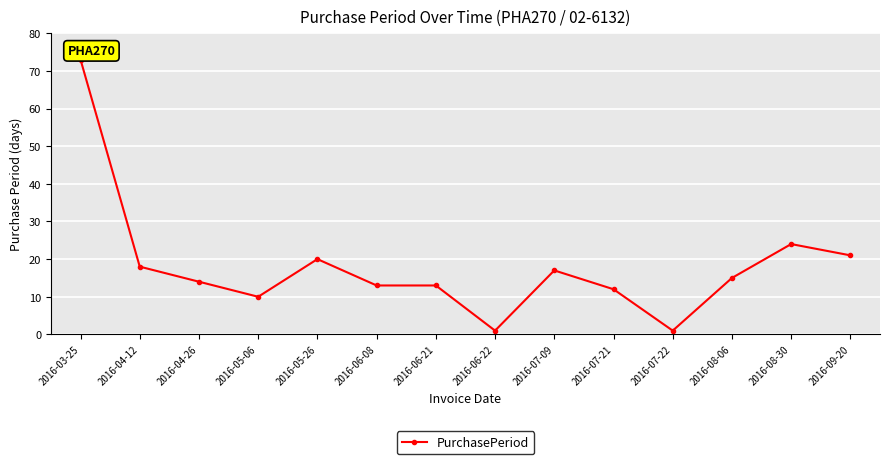

The value at 2016-08-30 is 24. True or false?

True